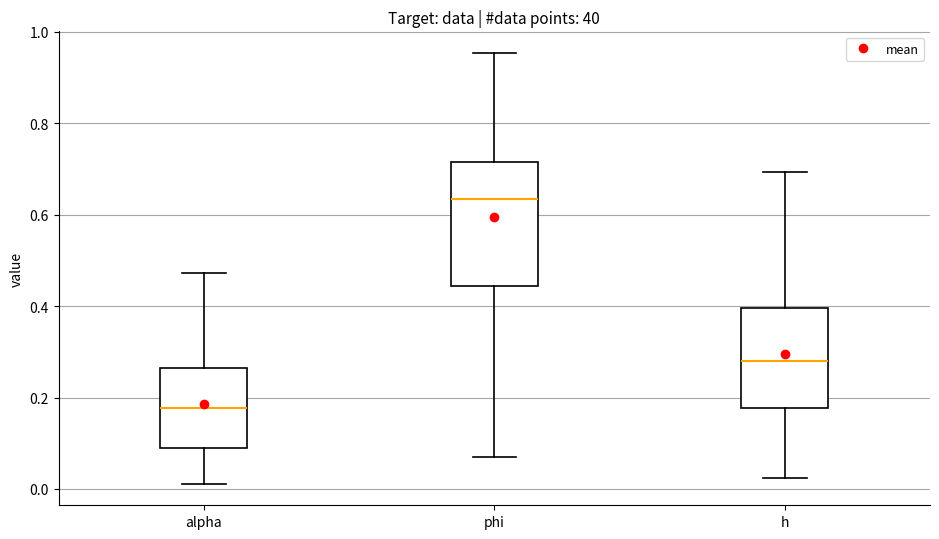

Comparing the boxes themselves (not the whiskers), which one is the tallest?

phi